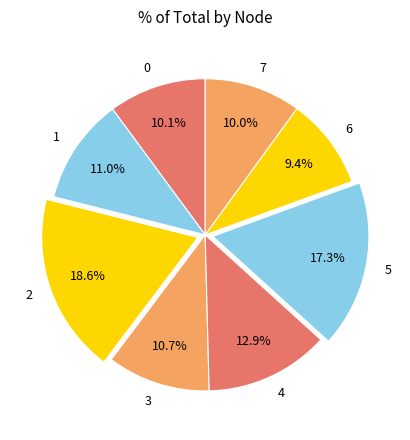

What is the smallest slice in the pie chart?

6